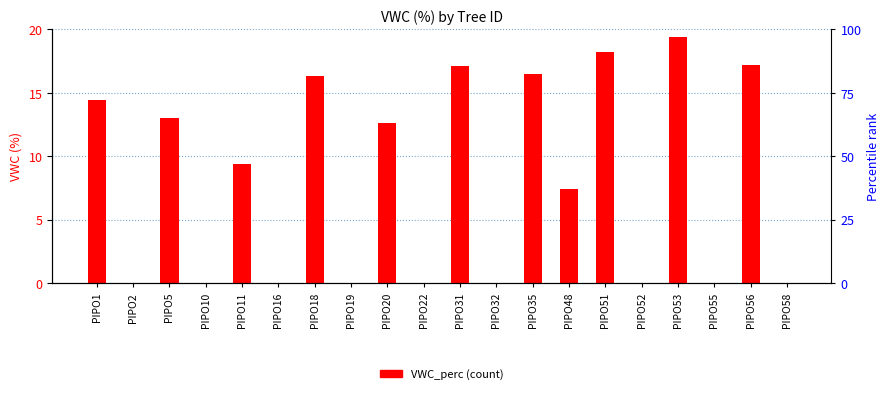

Reading left to right, list all the values displayed in this chart.

14.4	0.0	13.0	0.0	9.4	0.0	16.3	0.0	12.6	0.0	17.1	0.0	16.5	7.4	18.2	0.0	19.4	0.0	17.2	0.0